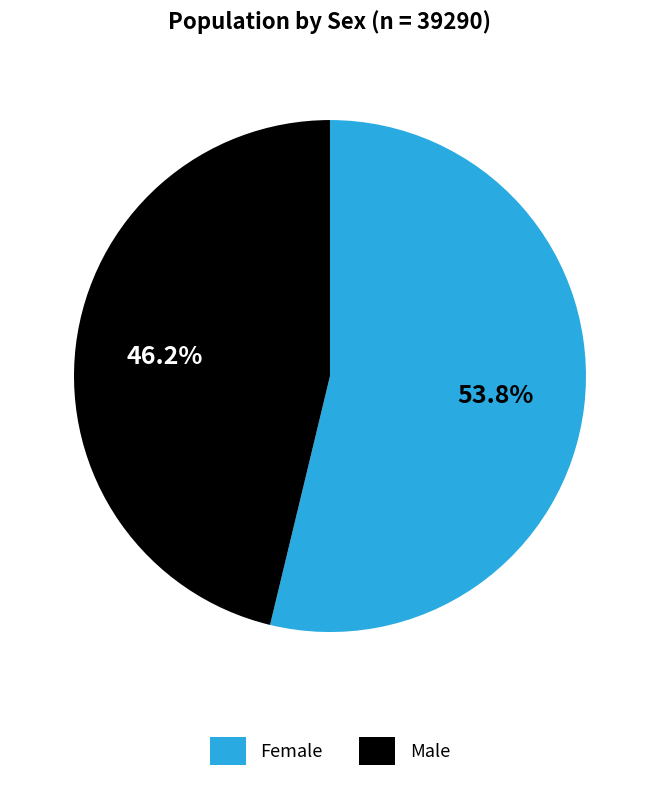

Approximately how many times larger is the value at Female compared to Male?

1.2